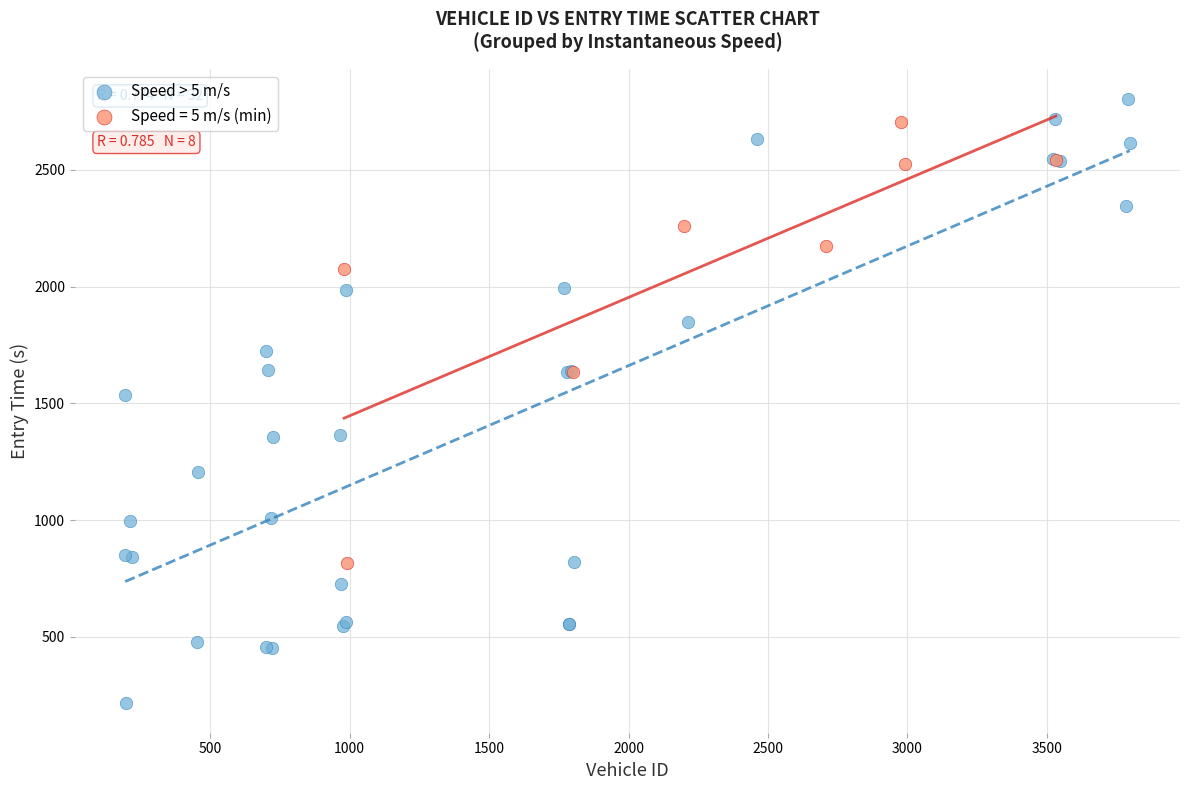

Which series contains the lowest Y value?

Speed > 5 m/s